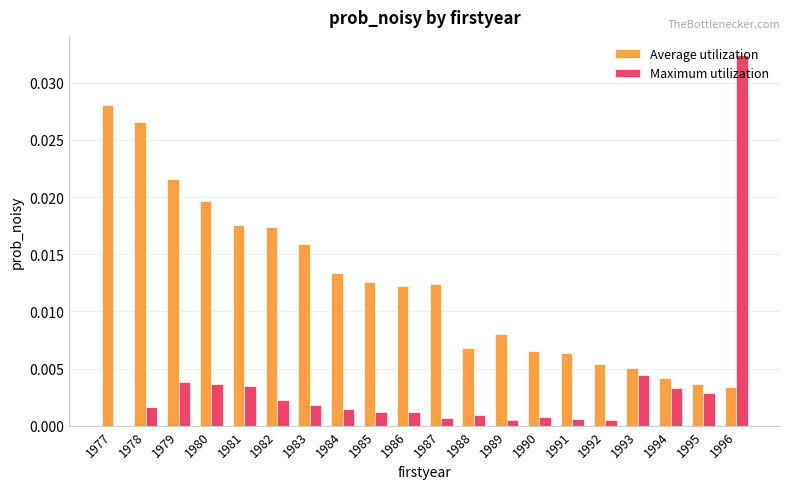

Is it true that Maximum utilization equals 0.0 at 1996?

True